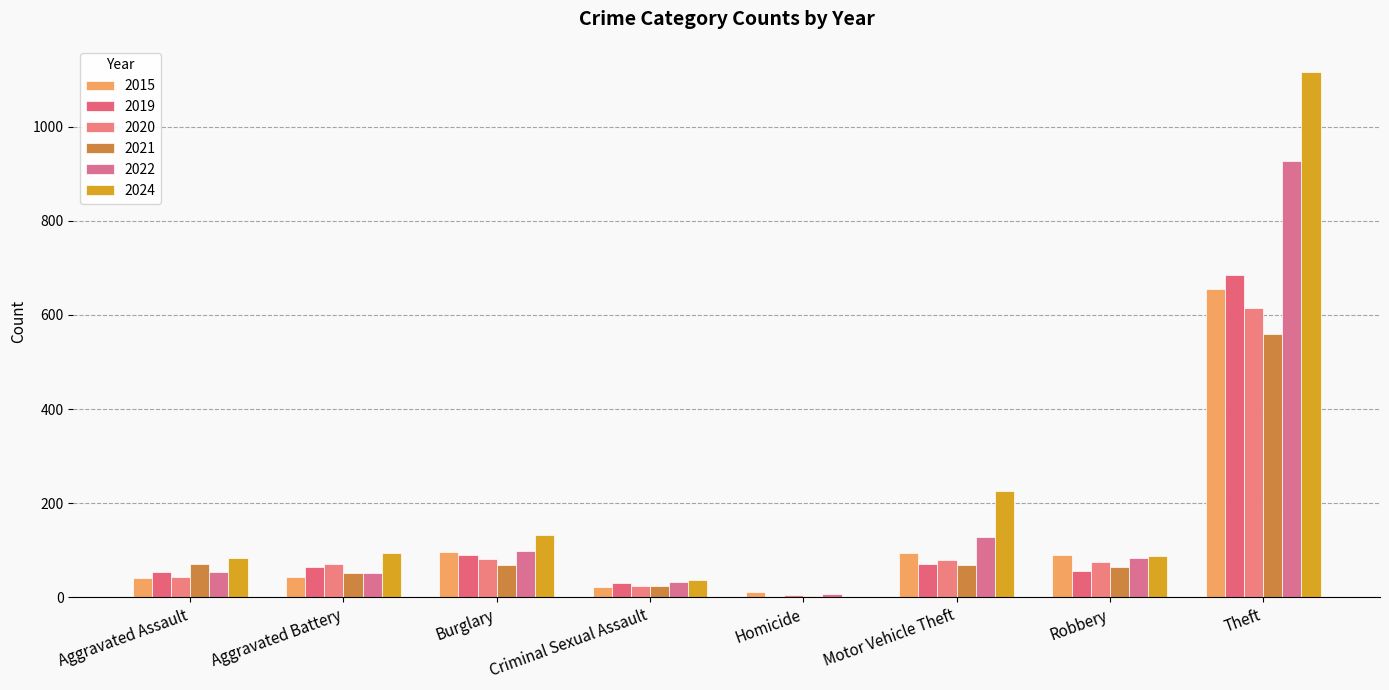

Count the number of categories in the chart.

8